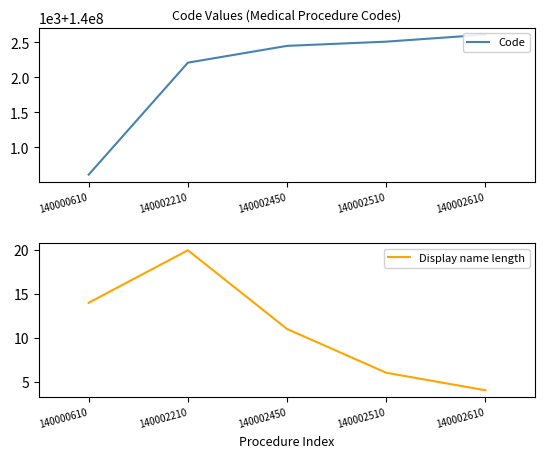

True or false: Display name length and Code intersect in this chart.

False